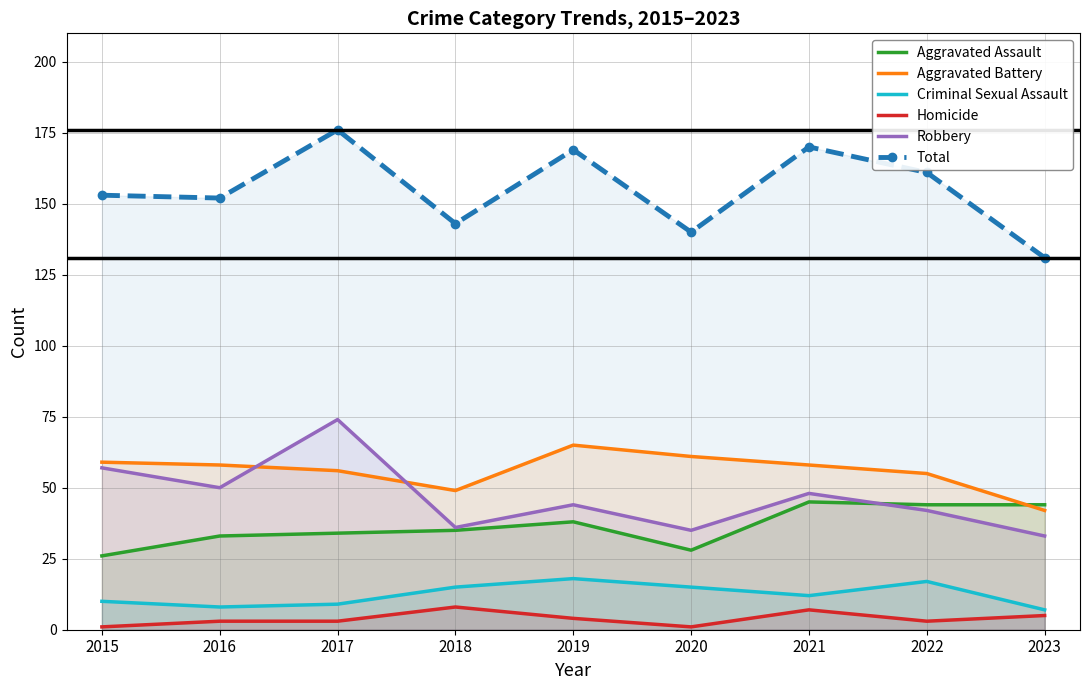

Count the number of categories in the chart.

9